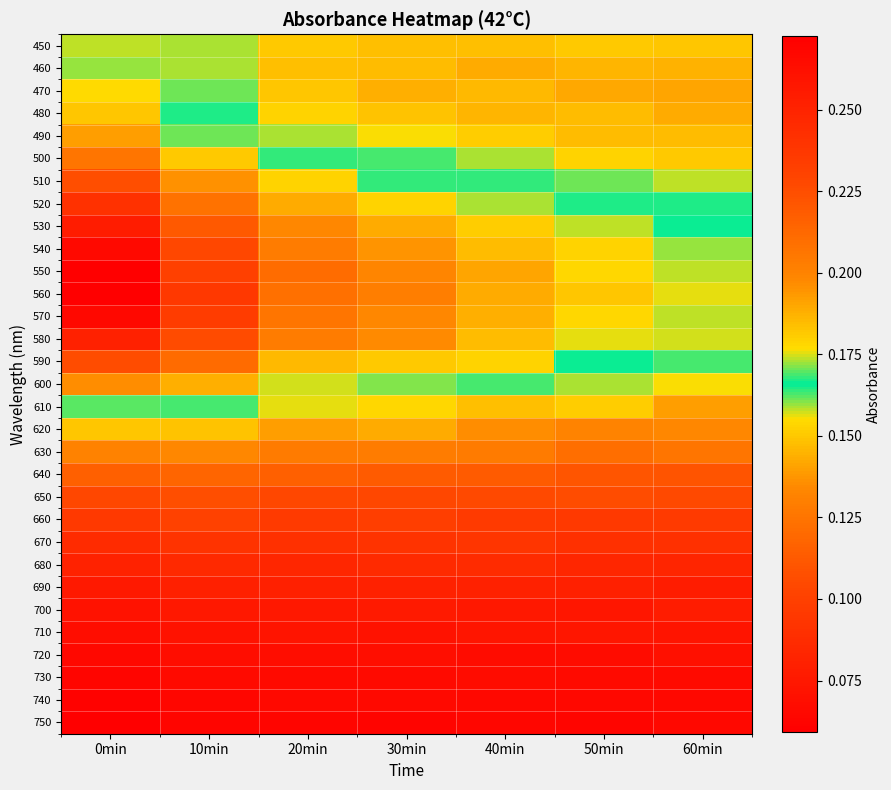

What is the total value across all series at 0min?

5.0